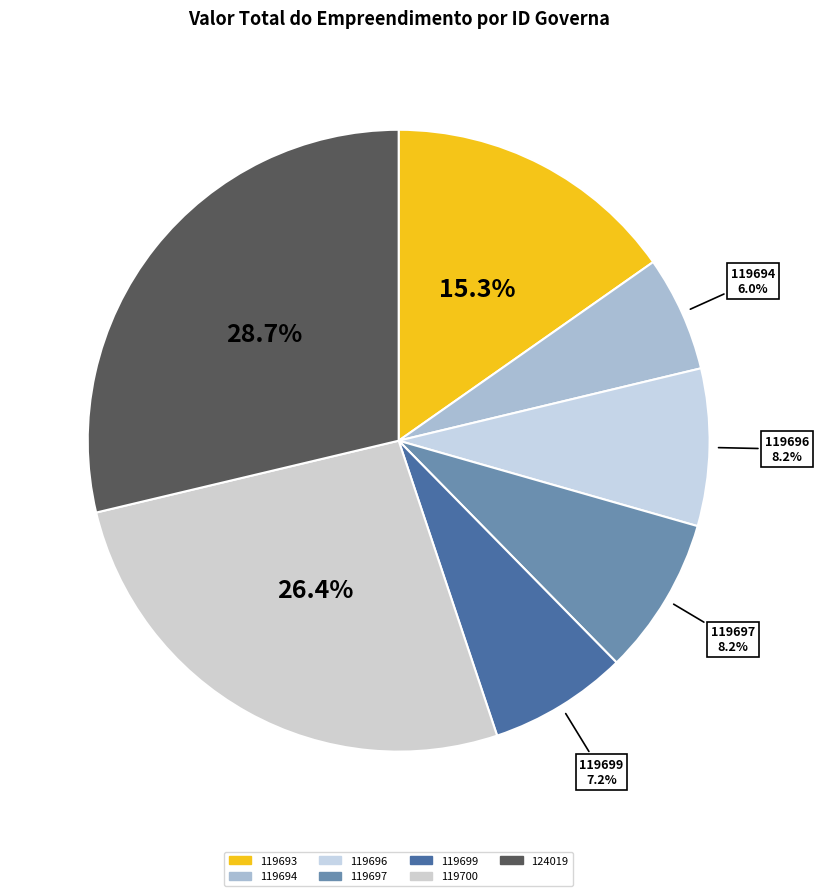

To the nearest percent, what percentage of the pie is 119699?

7%